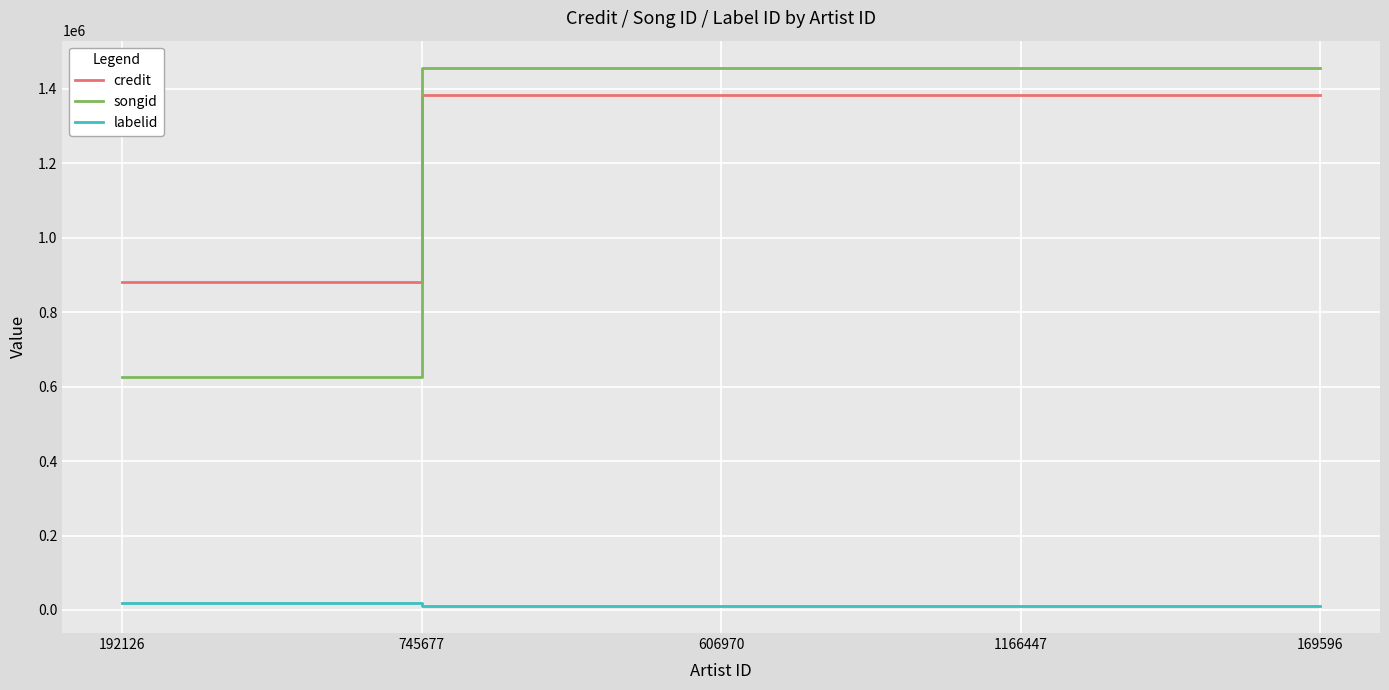

Which series has the widest spread of values?

songid